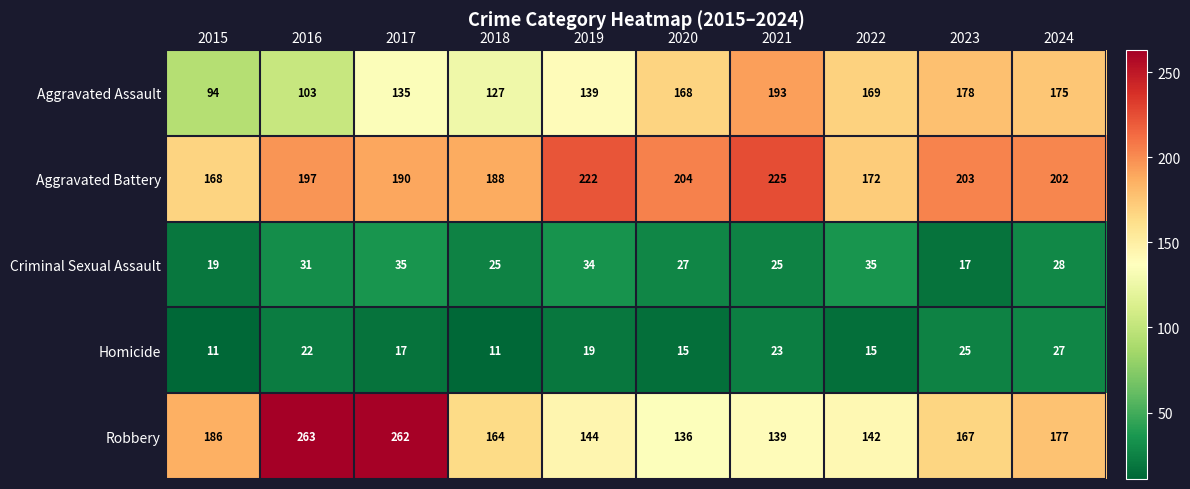

True or false: Robbery has a value of 299 at 2024.

False